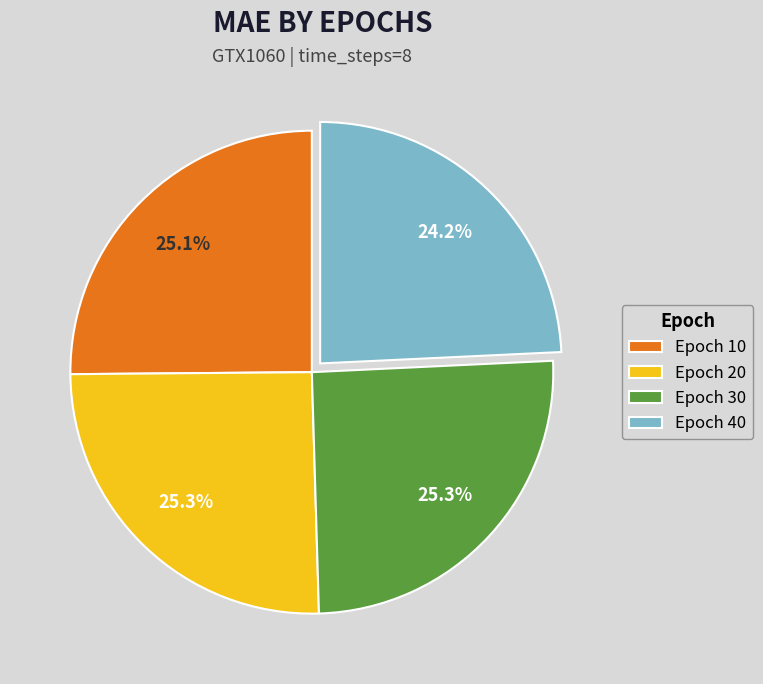

What portion of the pie excludes Epoch 20?

74.7%